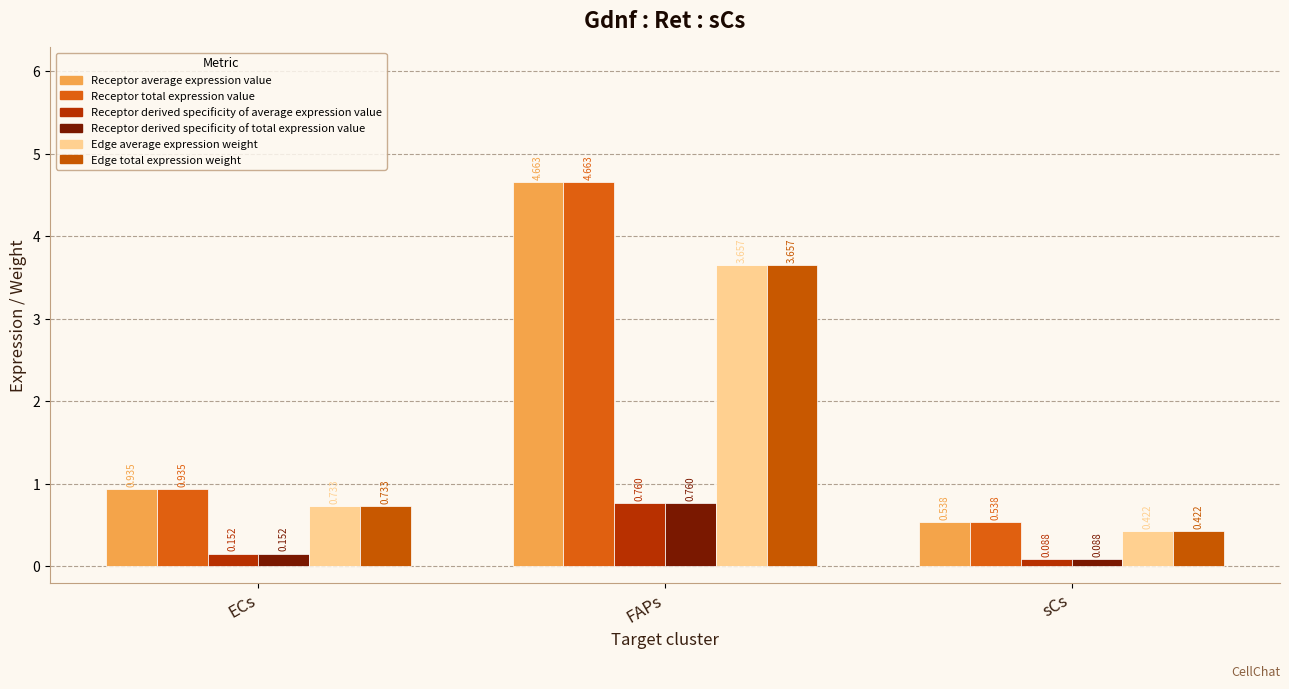

Is it true that Edge total expression weight equals 0.7 at ECs?

True